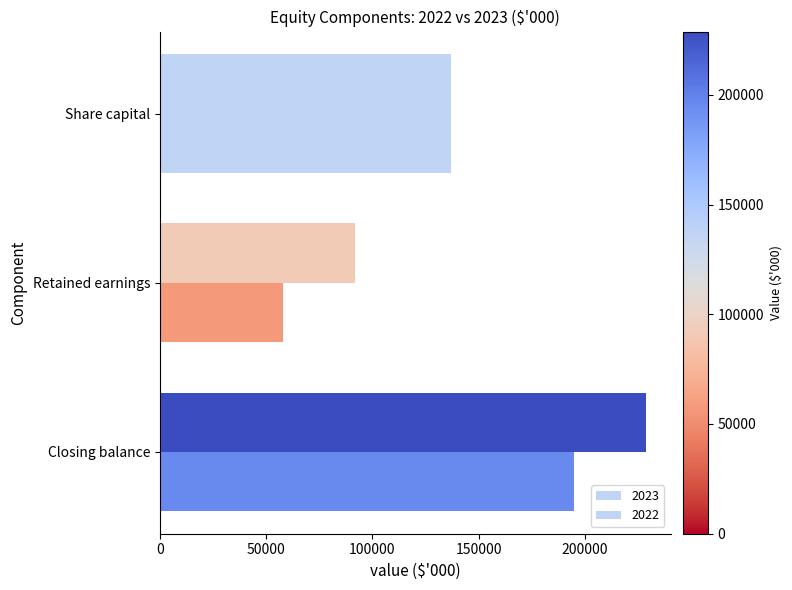

What is the sum of all 2023 values?

389868